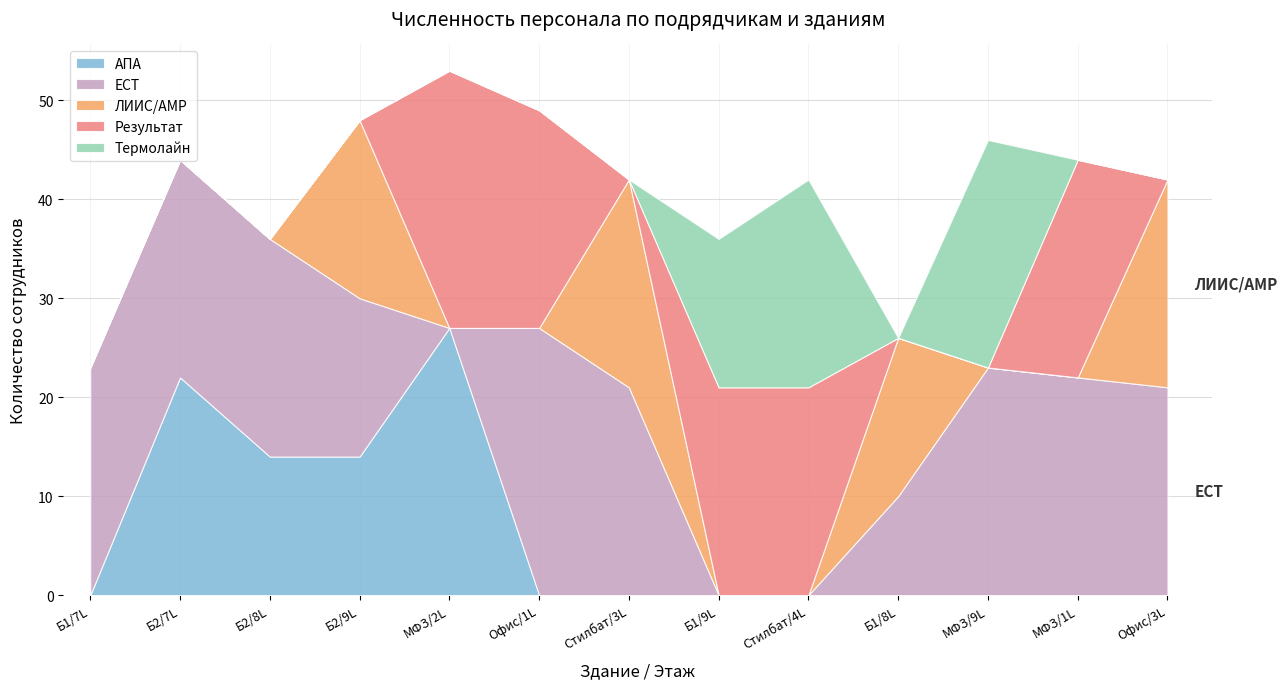

What is the difference between the highest and lowest values at Б2/9L?

18